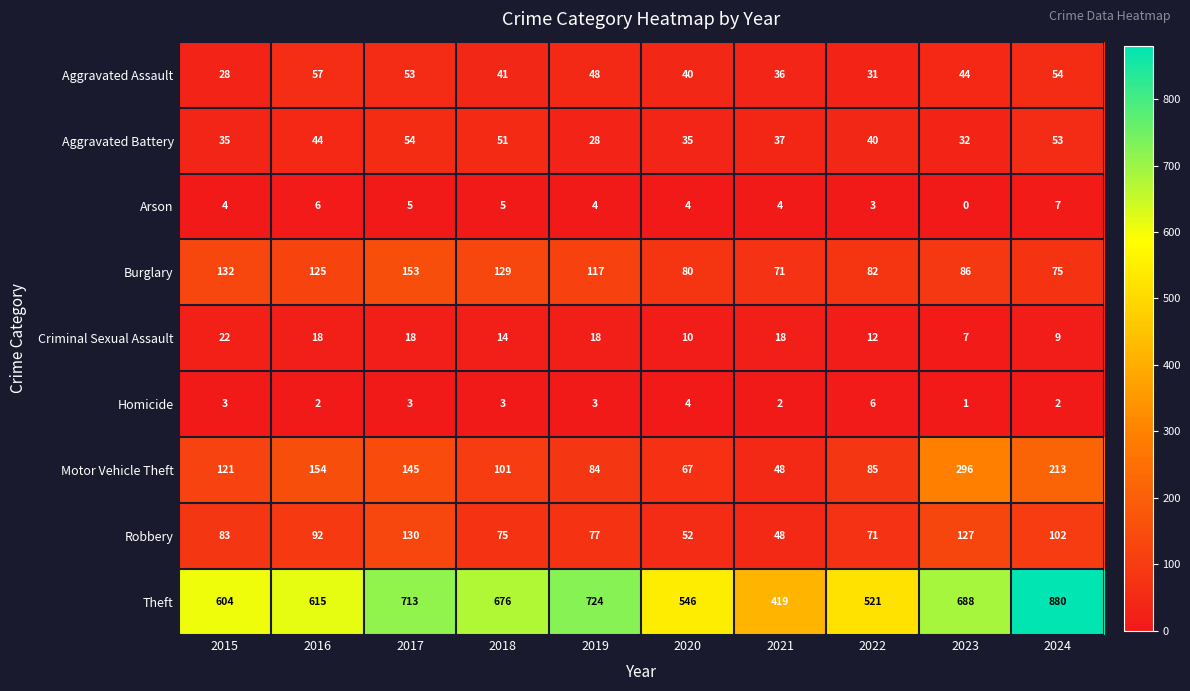

Rank the series by their maximum value, from highest to lowest.

Theft, Motor Vehicle Theft, Burglary, Robbery, Aggravated Assault, Aggravated Battery, Criminal Sexual Assault, Arson, Homicide